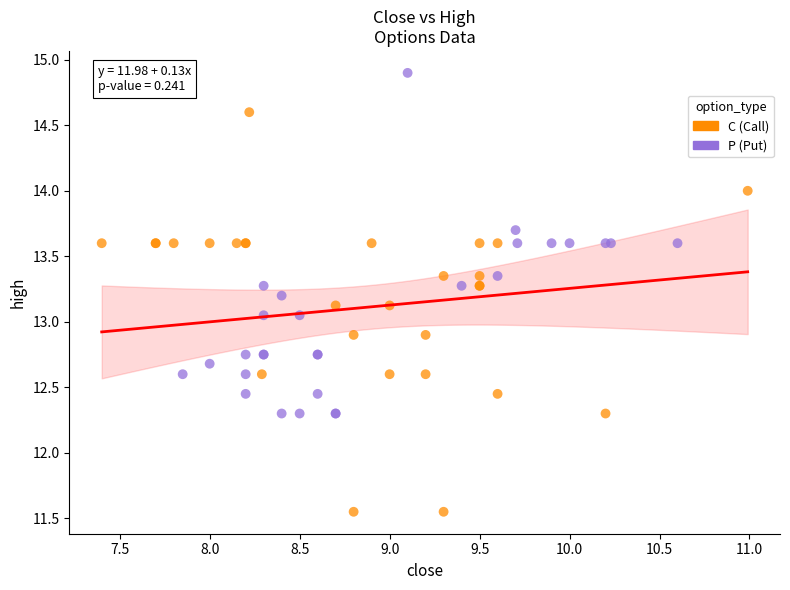

Which series has the widest spread of Y values?

C (Call)